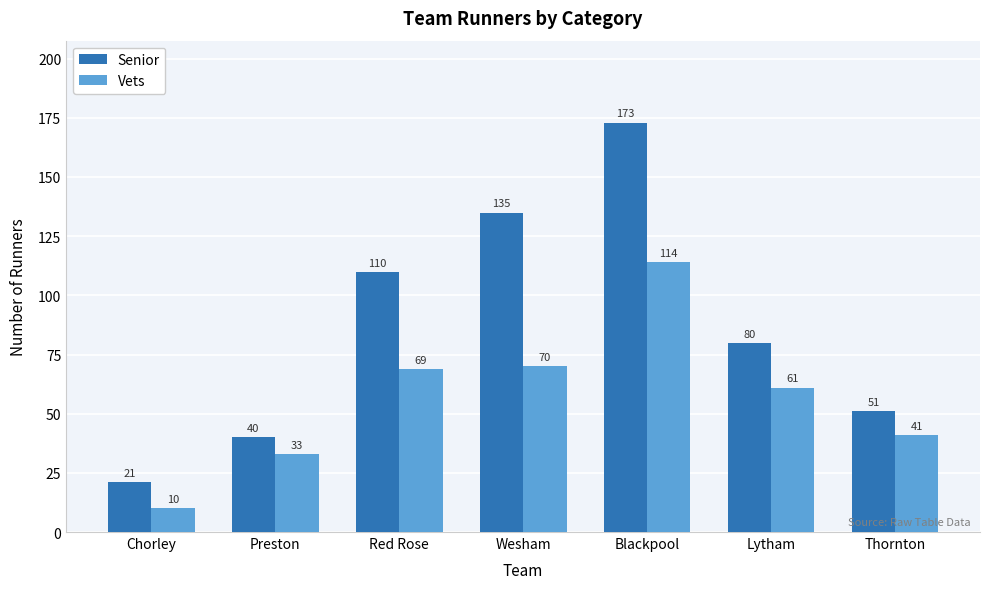

List the series in order of their peak value, lowest first.

Vets, Senior